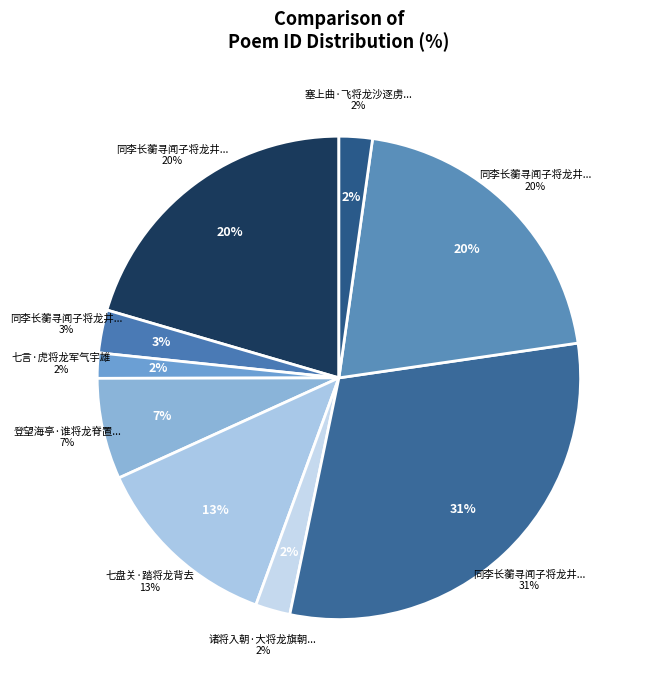

Combined, what portion of the pie is 同李长蘅寻闻子将龙井山斋二首 其一 and 七盘关·踏将龙背去?

33.1%